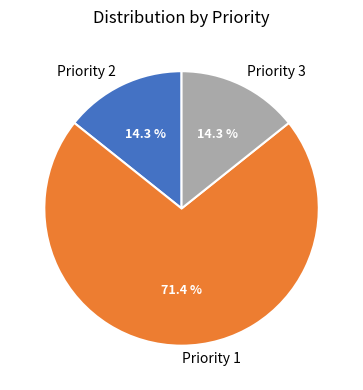

To the nearest percent, what is the difference between the Priority 3 and Priority 1 slice percentages?

57%